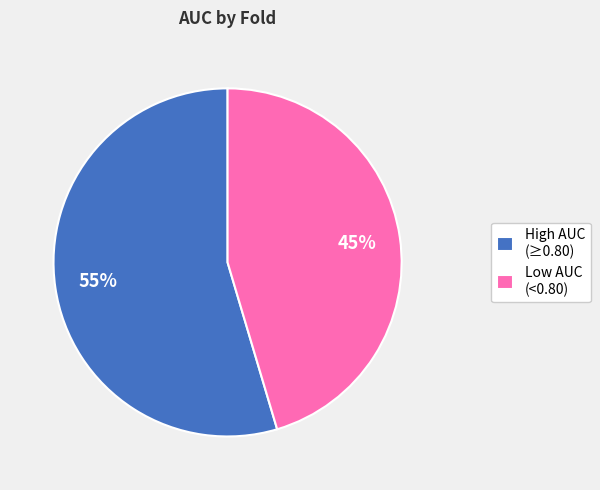

What percentage is the Low AUC (<0.80) slice, to the nearest percent?

45%